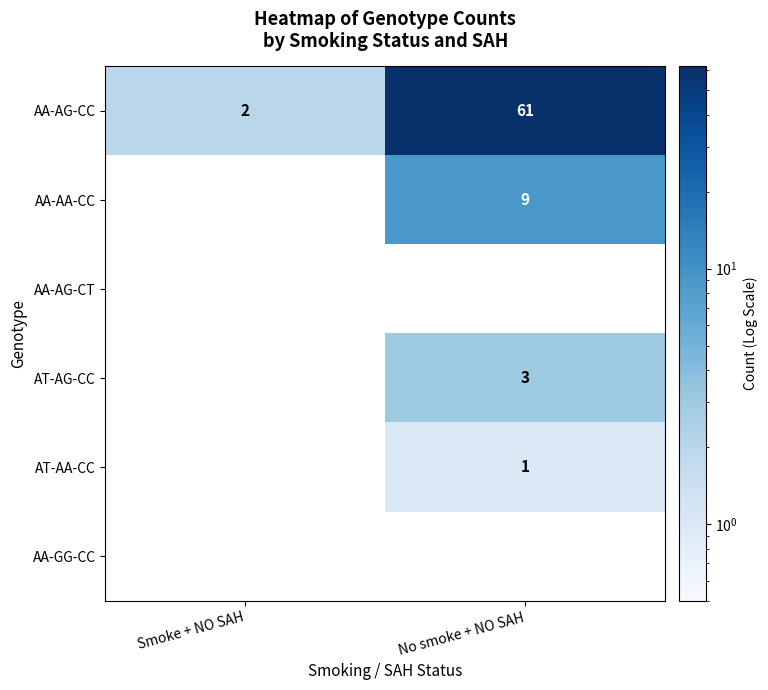

At which label is AA-AG-CC closest to 31?

Smoke + NO SAH